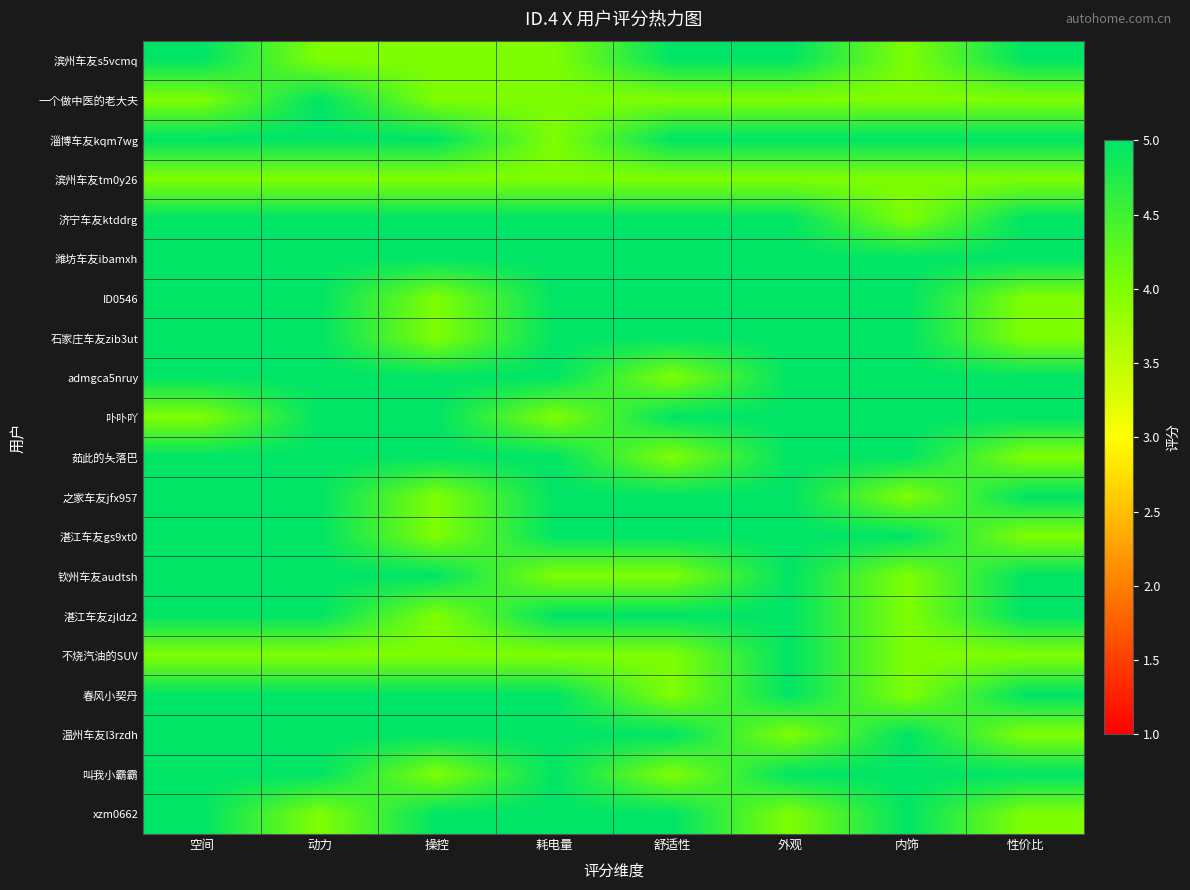

Reading left to right, extract all data points from this chart.

滨州车友s5vcmq: 空间=5	动力=4	操控=4	耗电量=4	舒适性=5	外观=5	内饰=4	性价比=5
一个做中医的老大夫: 空间=4	动力=5	操控=4	耗电量=4	舒适性=4	外观=4	内饰=4	性价比=4
淄博车友kqm7wg: 空间=5	动力=5	操控=5	耗电量=4	舒适性=5	外观=5	内饰=5	性价比=5
滨州车友tm0y26: 空间=4	动力=4	操控=4	耗电量=4	舒适性=4	外观=4	内饰=4	性价比=4
济宁车友ktddrg: 空间=5	动力=5	操控=5	耗电量=5	舒适性=5	外观=5	内饰=4	性价比=5
潍坊车友ibamxh: 空间=5	动力=5	操控=5	耗电量=5	舒适性=5	外观=5	内饰=5	性价比=5
ID0546: 空间=5	动力=5	操控=4	耗电量=5	舒适性=5	外观=5	内饰=5	性价比=4
石家庄车友zib3ut: 空间=5	动力=5	操控=4	耗电量=5	舒适性=5	外观=5	内饰=5	性价比=4
admgca5nruy: 空间=5	动力=5	操控=5	耗电量=5	舒适性=4	外观=5	内饰=5	性价比=5
卟卟吖: 空间=4	动力=5	操控=5	耗电量=4	舒适性=5	外观=5	内饰=5	性价比=5
茹此的夨落巴: 空间=5	动力=5	操控=5	耗电量=5	舒适性=4	外观=5	内饰=5	性价比=4
之家车友jfx957: 空间=5	动力=5	操控=4	耗电量=5	舒适性=5	外观=5	内饰=4	性价比=5
湛江车友gs9xt0: 空间=5	动力=5	操控=4	耗电量=5	舒适性=5	外观=5	内饰=5	性价比=4
钦州车友audtsh: 空间=5	动力=5	操控=5	耗电量=4	舒适性=4	外观=5	内饰=4	性价比=5
湛江车友zjldz2: 空间=5	动力=5	操控=4	耗电量=5	舒适性=5	外观=5	内饰=4	性价比=5
不烧汽油的SUV: 空间=4	动力=4	操控=4	耗电量=4	舒适性=4	外观=5	内饰=4	性价比=4
春风小契丹: 空间=5	动力=5	操控=5	耗电量=5	舒适性=4	外观=5	内饰=4	性价比=5
温州车友l3rzdh: 空间=5	动力=5	操控=5	耗电量=5	舒适性=5	外观=4	内饰=5	性价比=4
叫我小霸霸: 空间=5	动力=5	操控=4	耗电量=5	舒适性=4	外观=5	内饰=5	性价比=5
xzm0662: 空间=5	动力=4	操控=5	耗电量=5	舒适性=5	外观=4	内饰=5	性价比=4